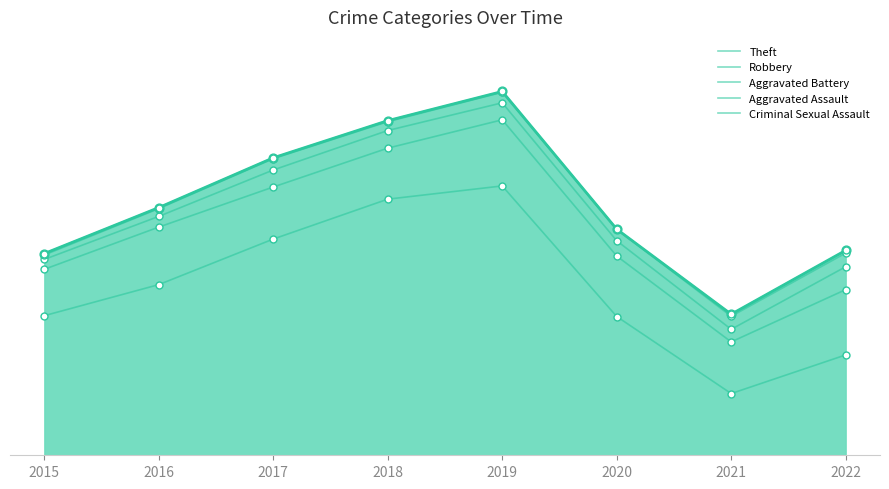

Which series reaches the maximum Y coordinate?

Criminal Sexual Assault